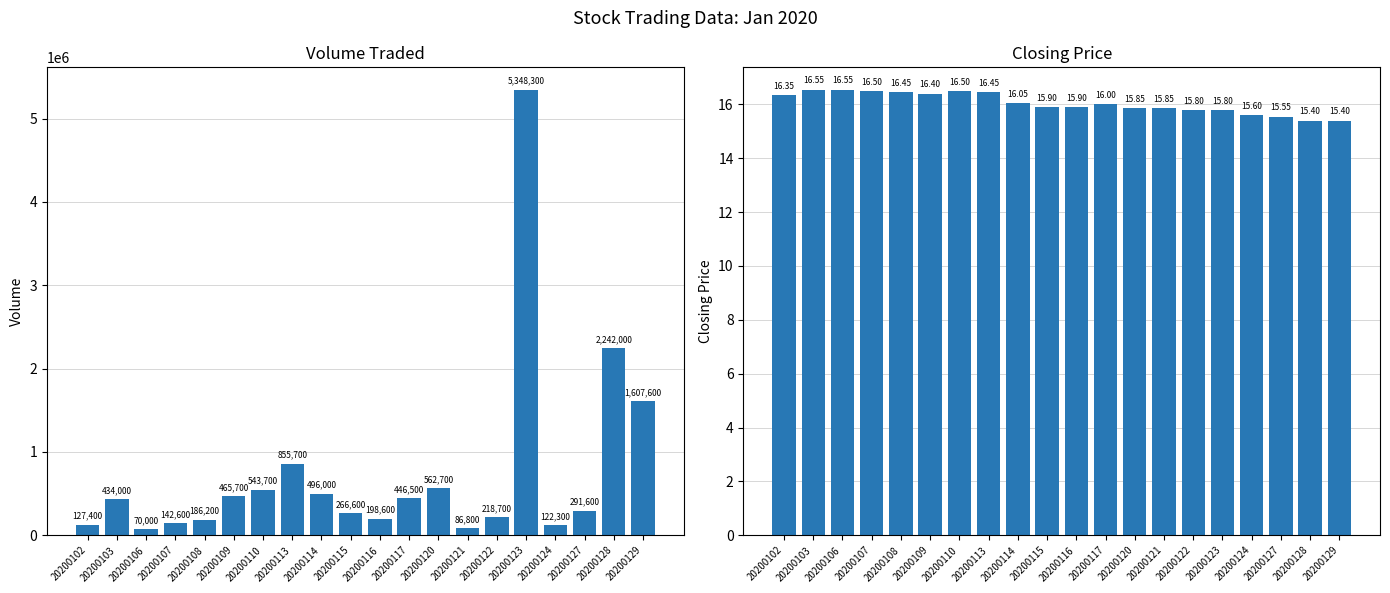

What is the difference between the maximum and minimum values in the Volume Traded series?

5278300.0